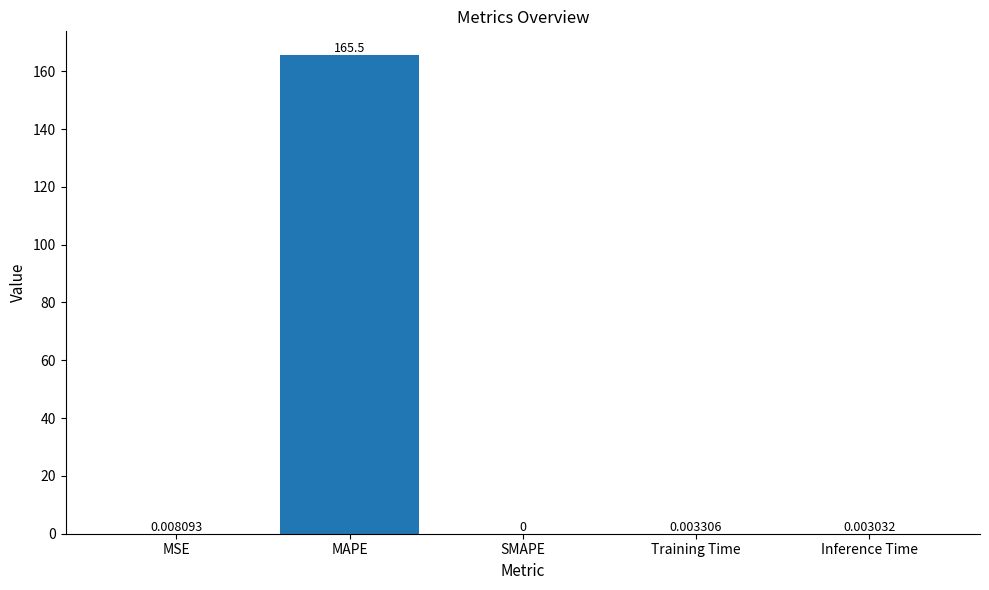

Which has a higher value, MSE or SMAPE?

MSE